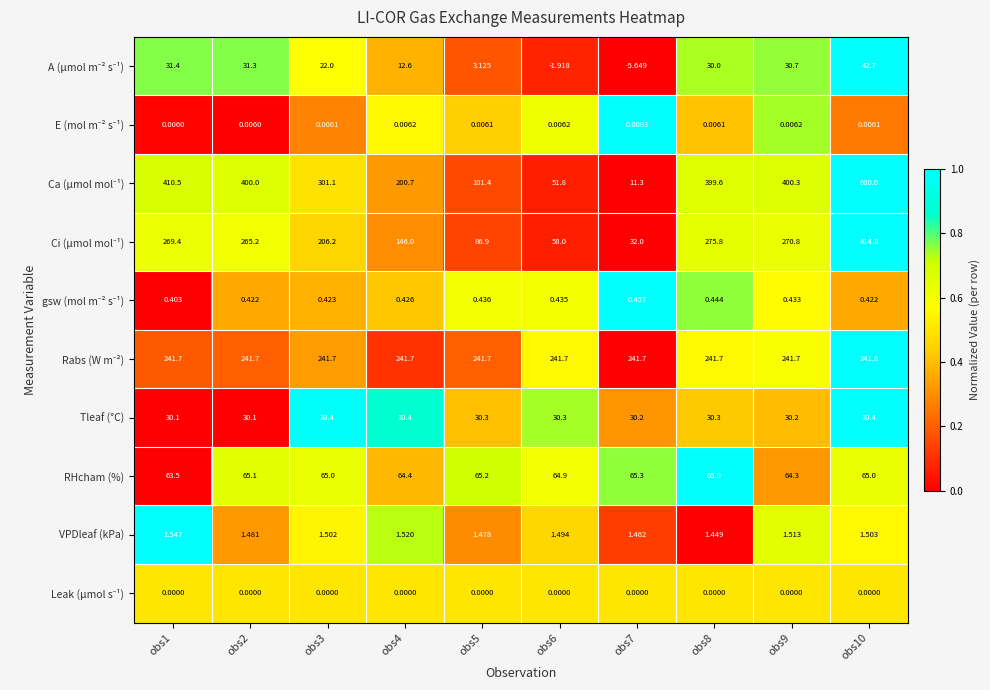

How many data points does each series have?

10